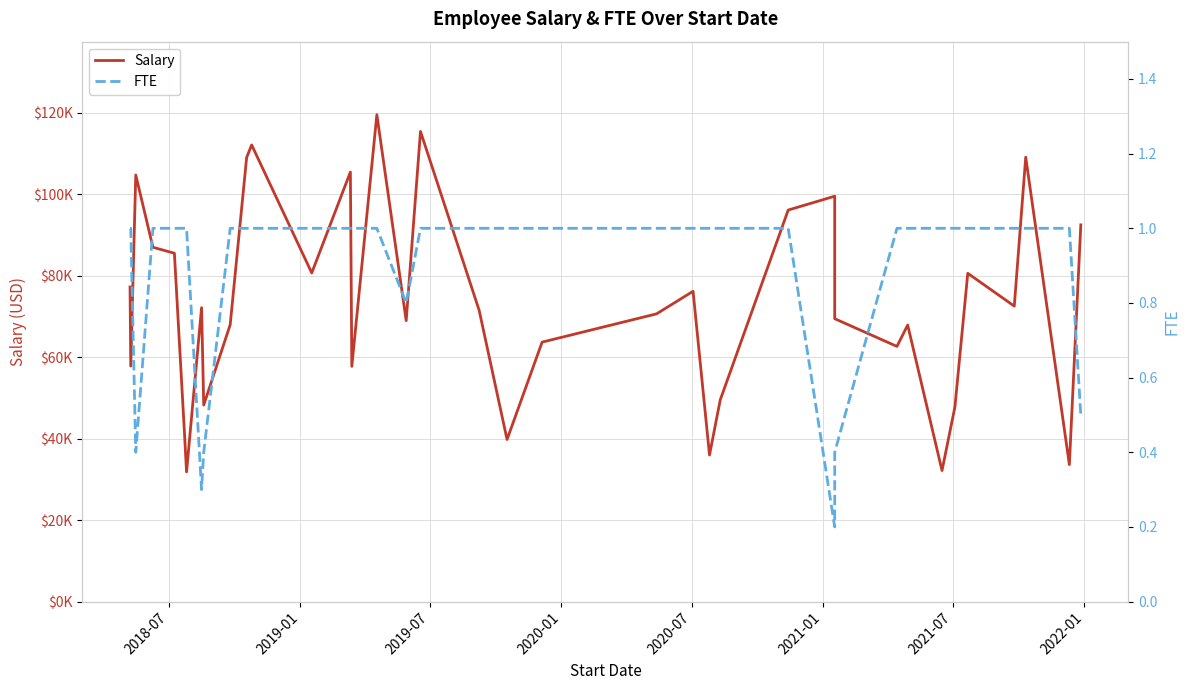

Reading right to left, extract all data points from this chart.

Salary: 92497.4	33631.8	109124.8	72545.4	80605.2	47756.6	32166.3	67905.8	62652.4	69457.7	99530.8	96135.8	49525.3	35982.9	76189.8	70649.5	63705.4	39795.5	71513.3	115436.5	68980.5	119546.2	57750.0	105468.7	80695.7	112122.8	109047.8	67984.9	48252.0	72159.8	31833.5	41666.2	85527.8	86994.4	104750.1	57818.2	77261.4
FTE: 0.5	1.0	1.0	1.0	1.0	1.0	1.0	1.0	1.0	0.4	0.2	1.0	1.0	1.0	1.0	1.0	1.0	1.0	1.0	1.0	0.8	1.0	1.0	1.0	1.0	1.0	1.0	1.0	0.4	0.3	1.0	1.0	1.0	1.0	0.4	1.0	1.0